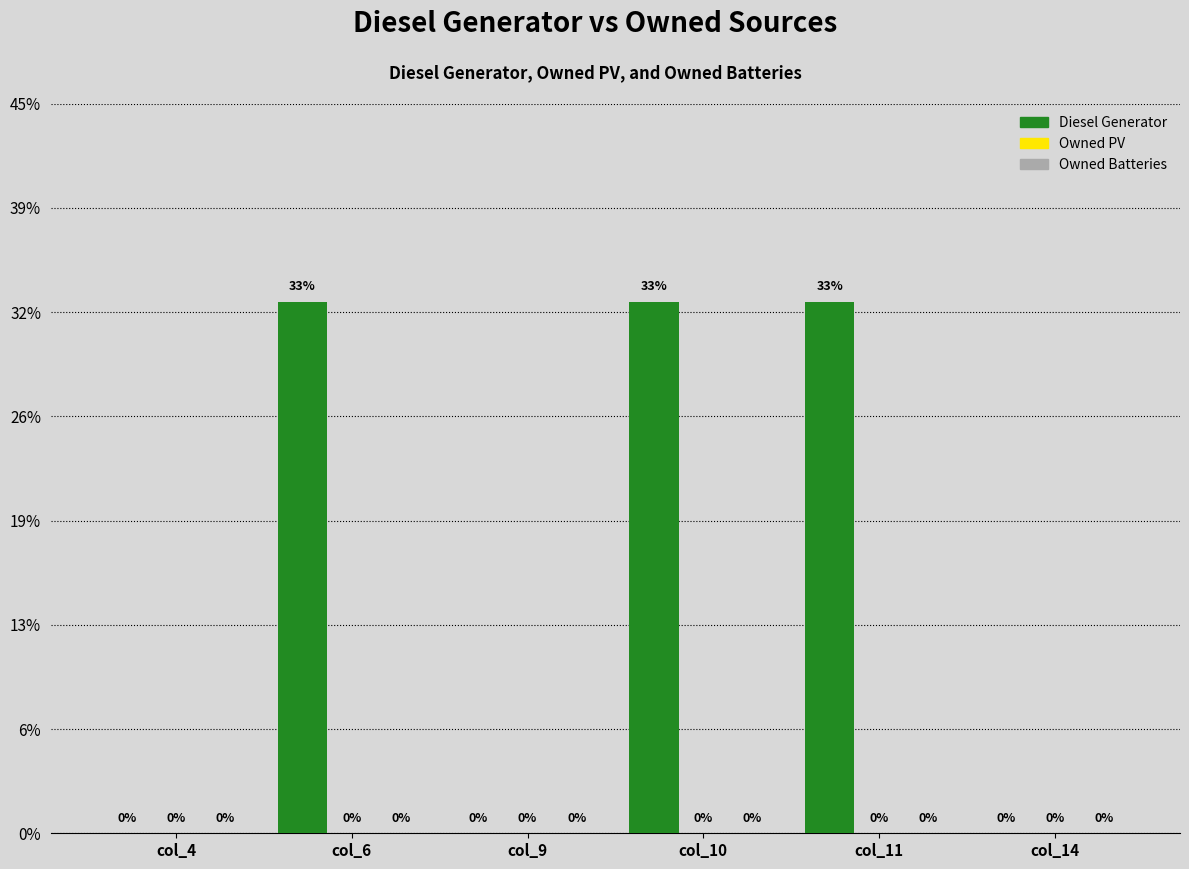

At which category does the chart reach its minimum across all series?

col_4